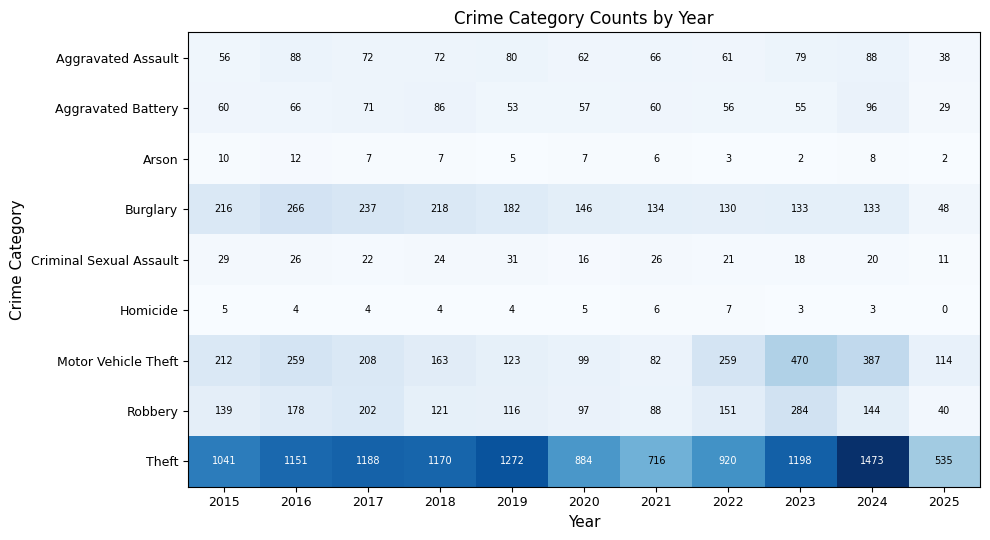

What is the sum of the Robbery values at 2021 and 2023?

372